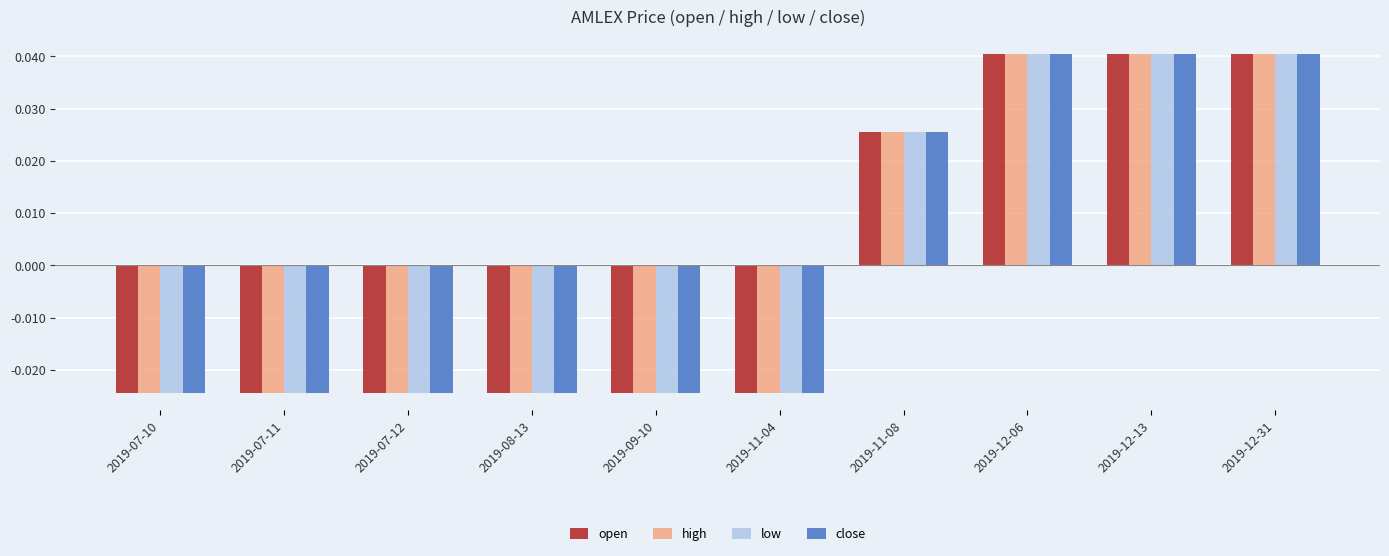

Is the value of low at 2019-07-11 greater than the value of high at 2019-12-06?

No